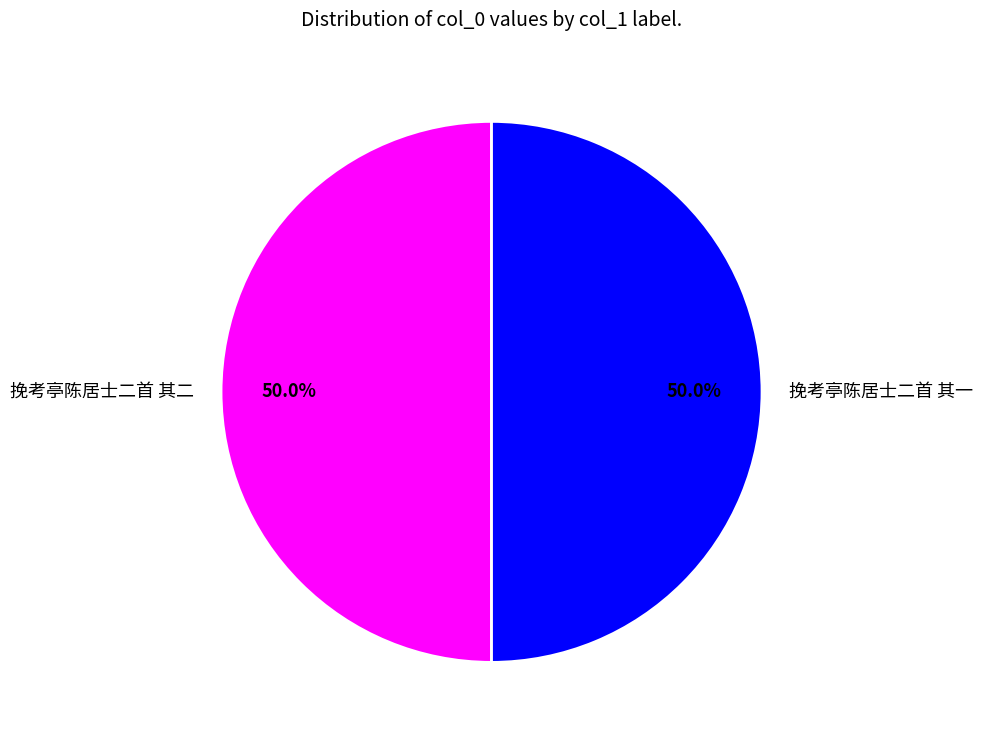

What portion of the pie excludes 挽考亭陈居士二首 其一?

50.0%